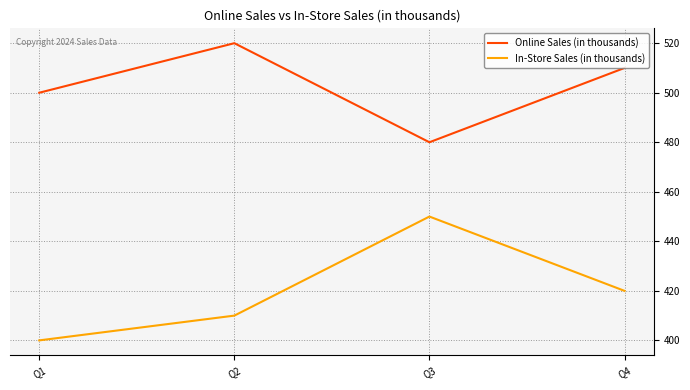

True or false: Online Sales (in thousands) and In-Store Sales (in thousands) cross at least once.

False